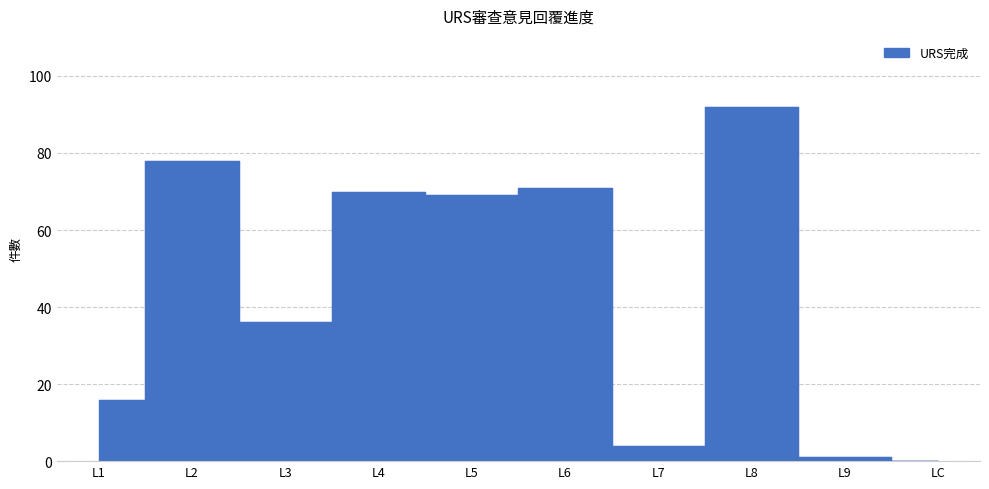

What is the average value?

44